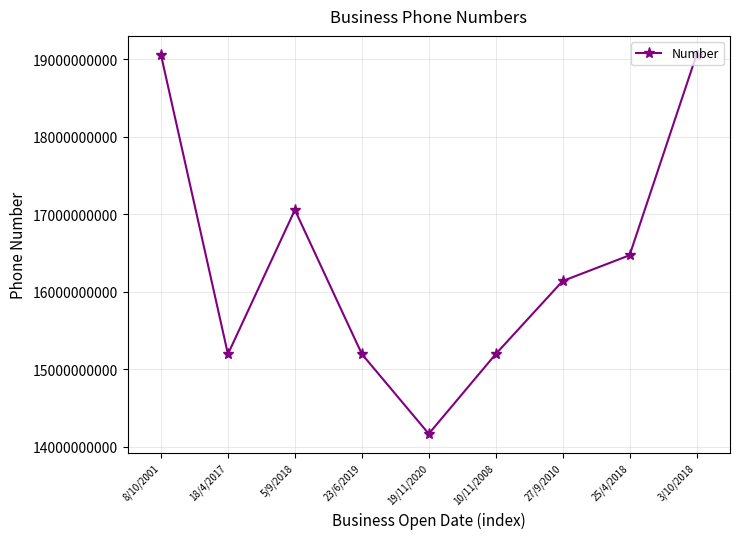

Which has a higher value, 10/11/2008 or 25/4/2018?

25/4/2018